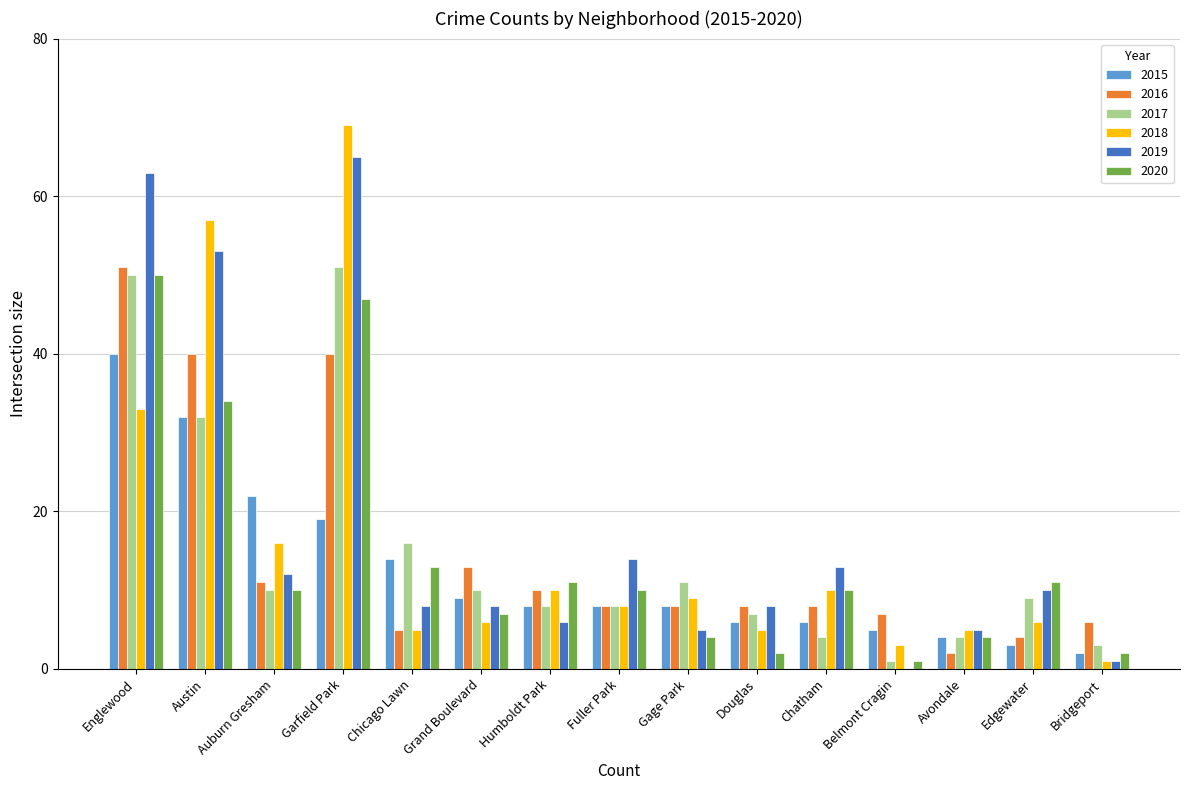

How many groups of bars are there?

15